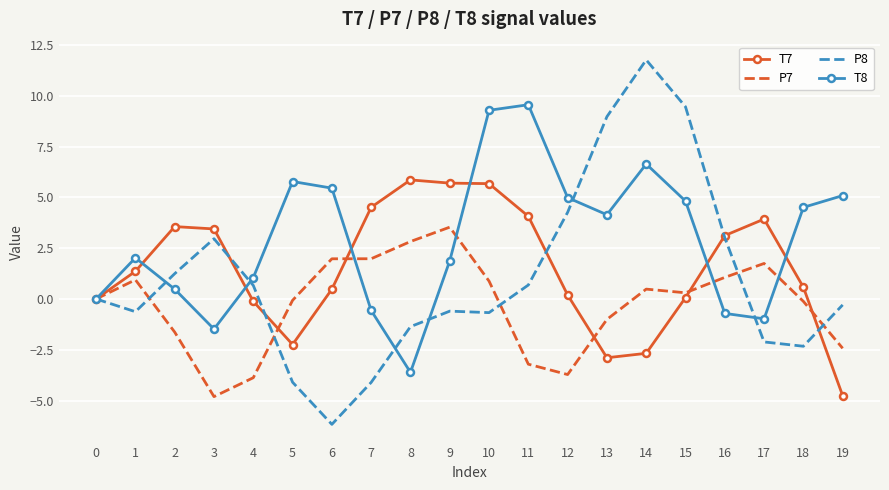

What is the total value across all series at 1?

3.7